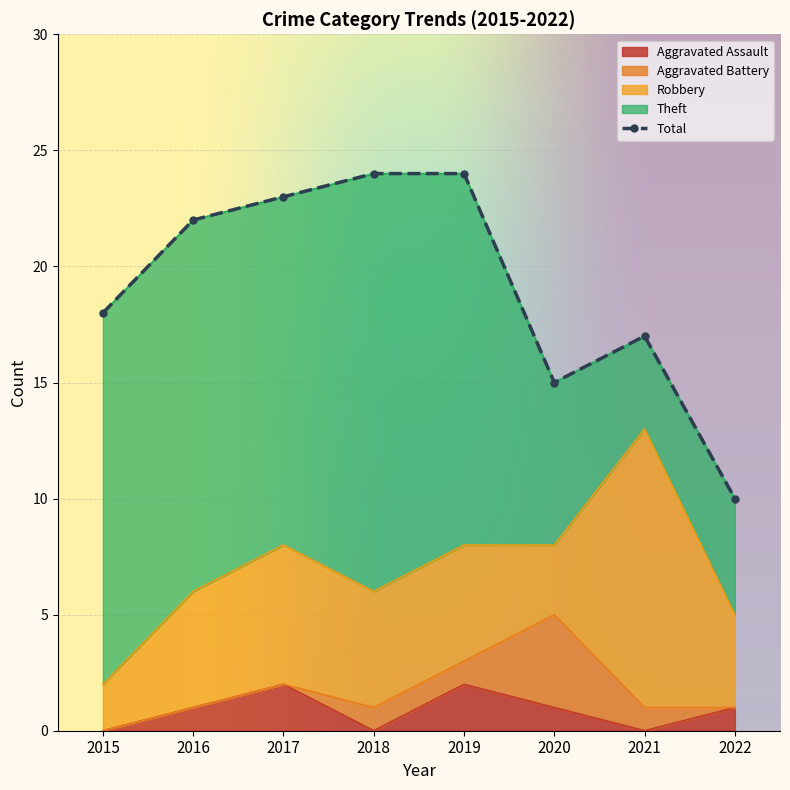

Which has a higher value, 2016 or 2020?

2016